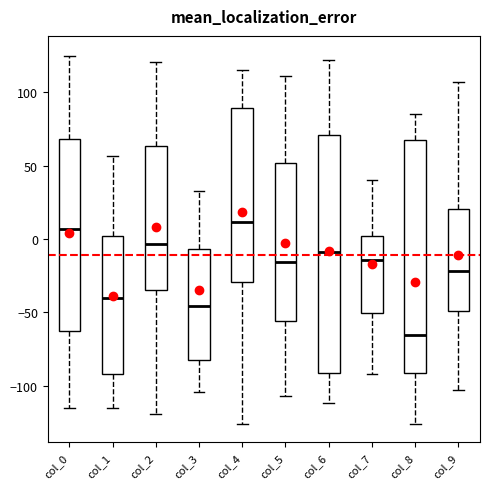

Which box's median line is the lowest?

col_8